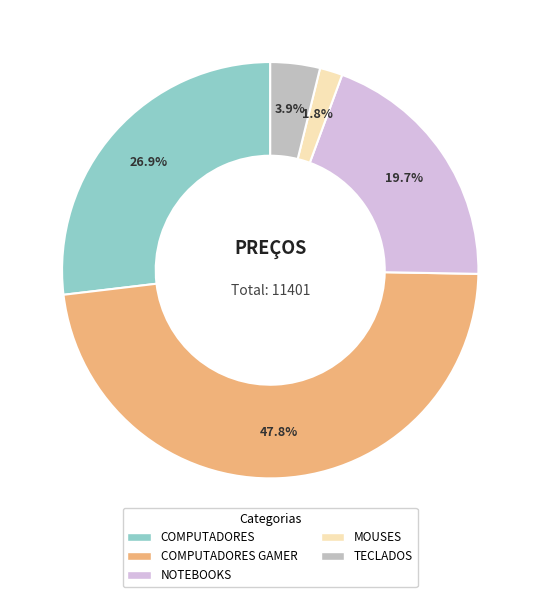

Does any single category account for the majority?

No